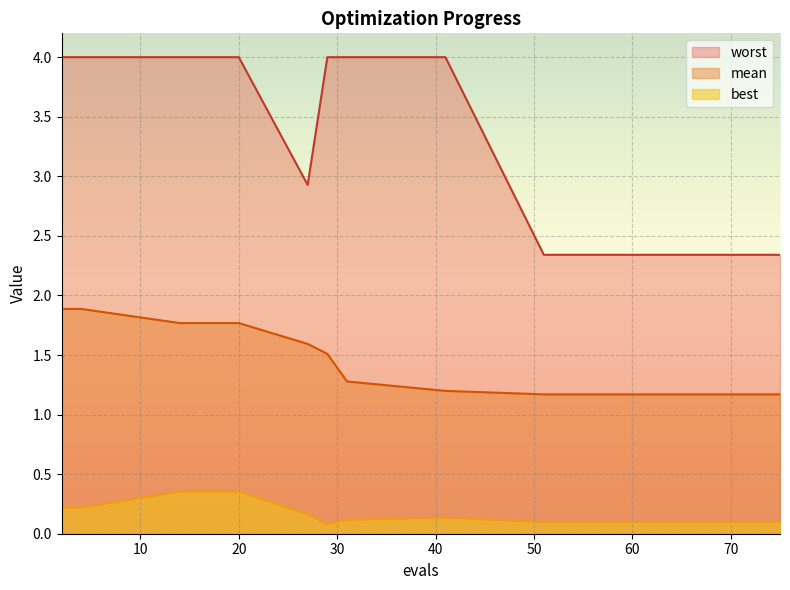

At which category is the sum across all series the highest?

14